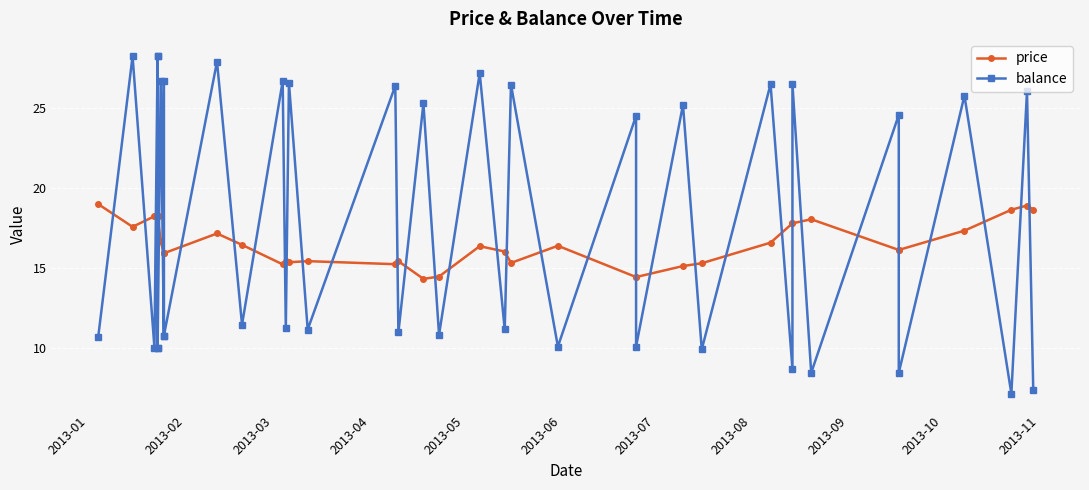

How many interior local valleys does the price series have?

6